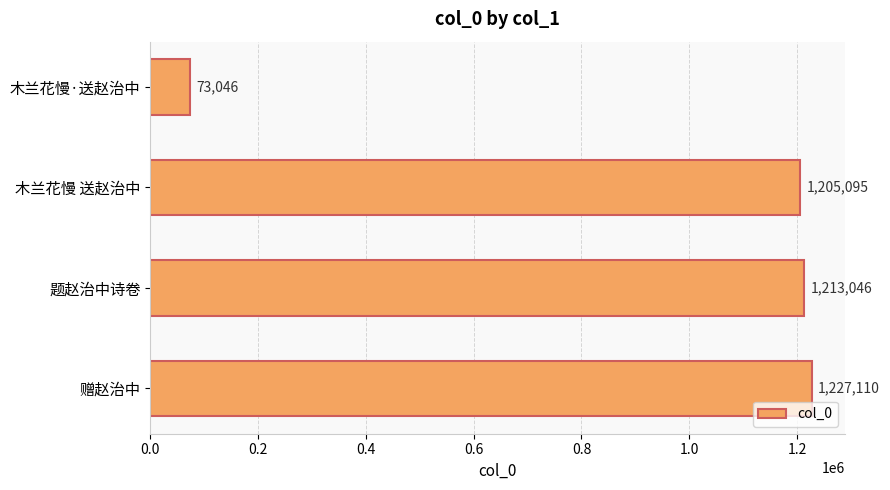

What is the average value?

929574